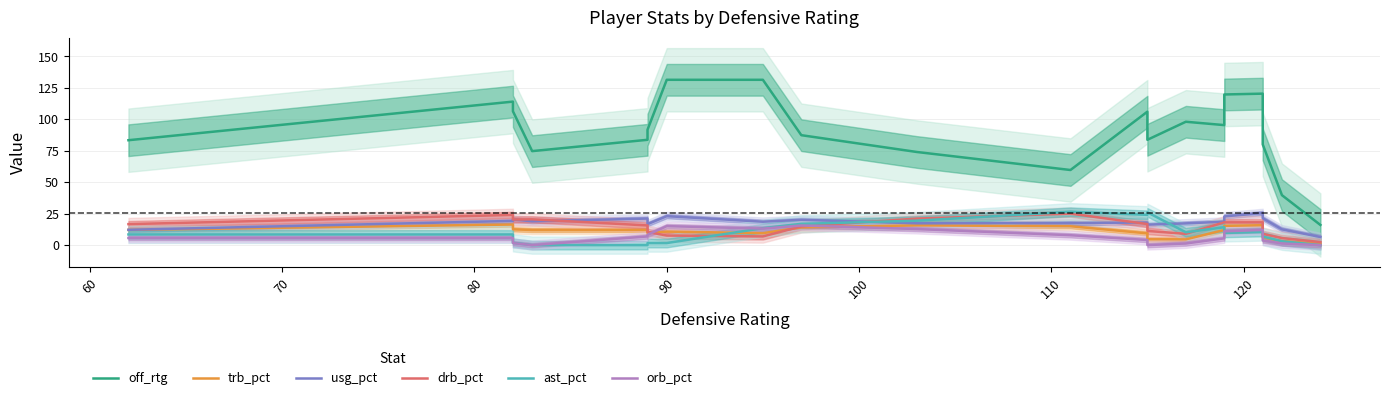

How many intersections are there between ast_pct and orb_pct?

3